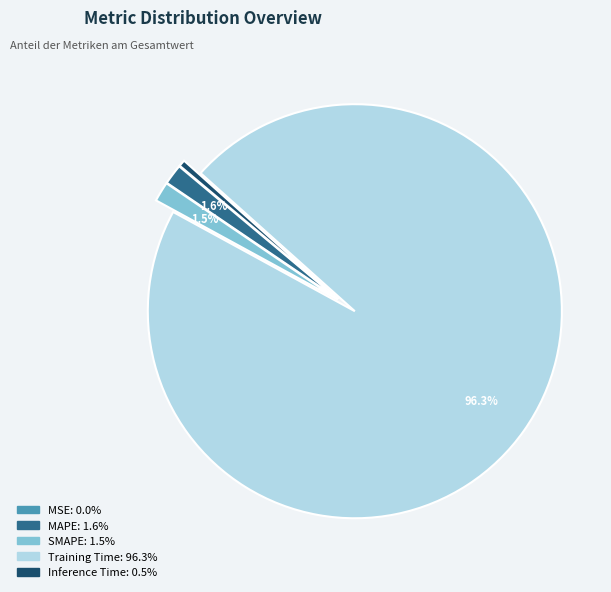

Which has a higher value, MAPE or Inference Time?

MAPE